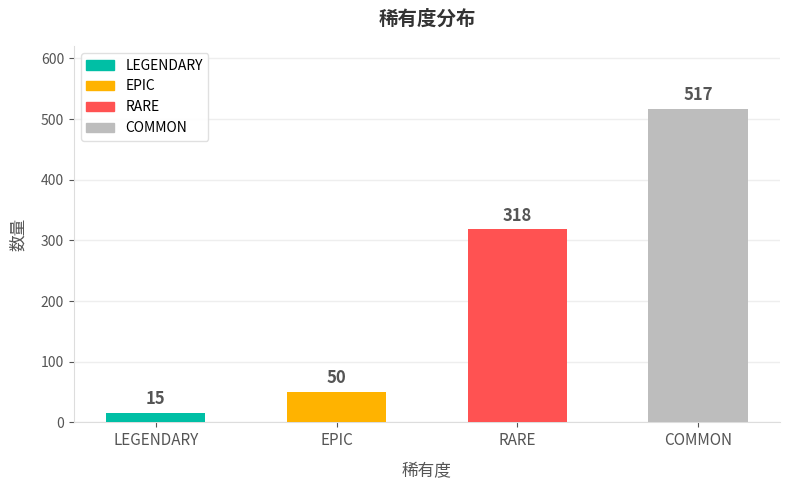

List the labels in order of value, largest first.

COMMON, RARE, EPIC, LEGENDARY